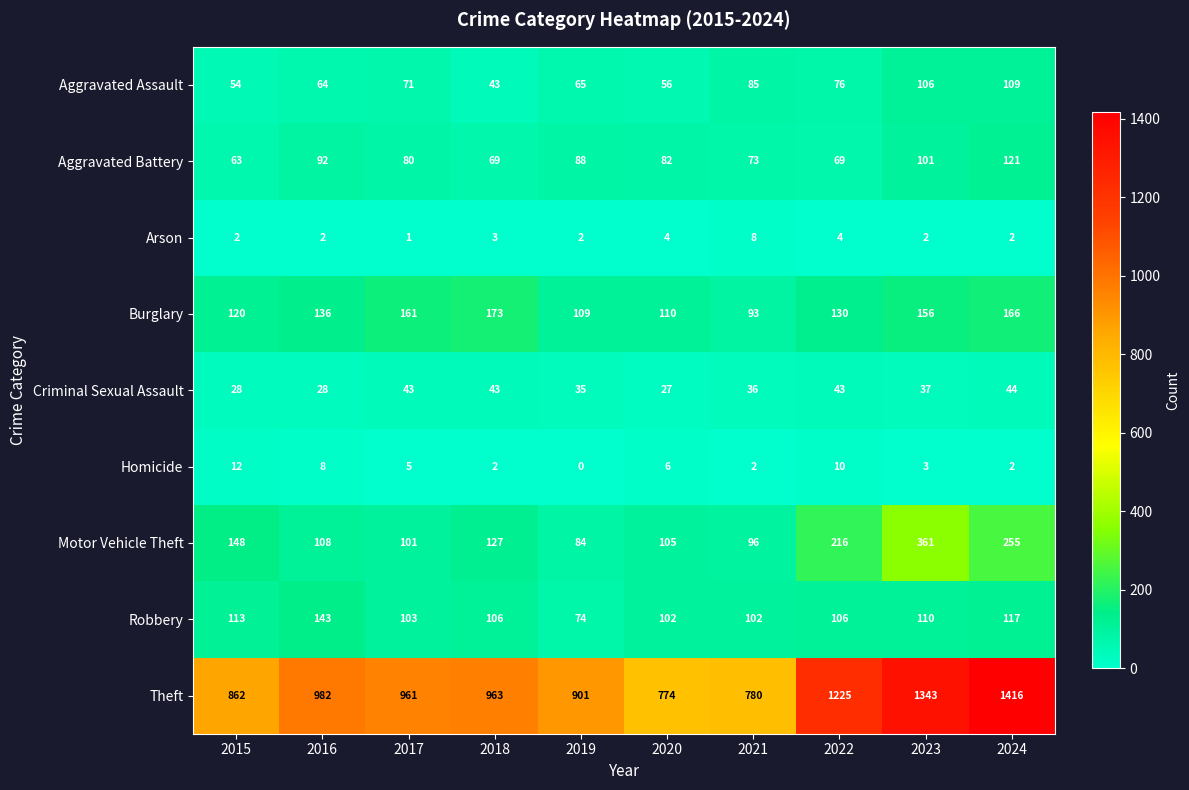

The value of Criminal Sexual Assault at 2020 is 10. True or false?

False